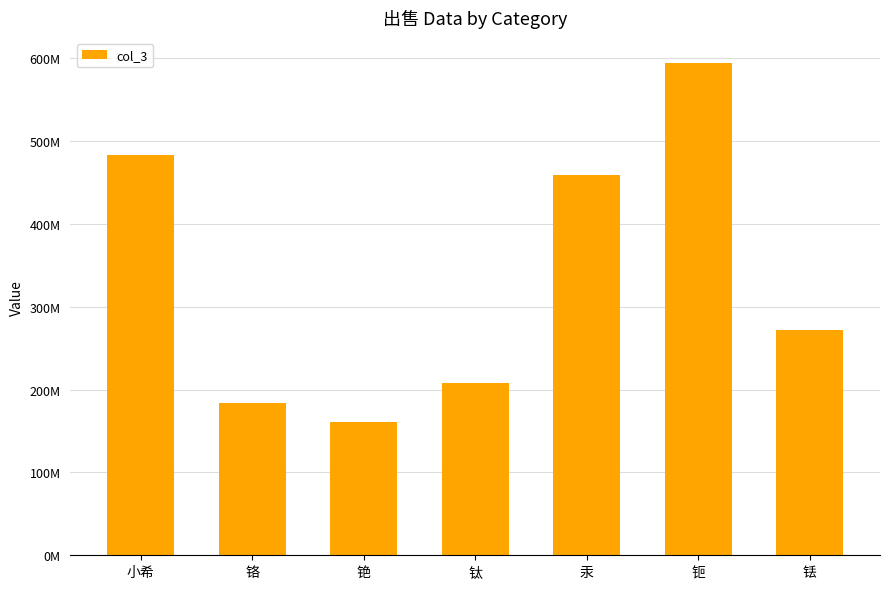

Count the number of categories in the chart.

7